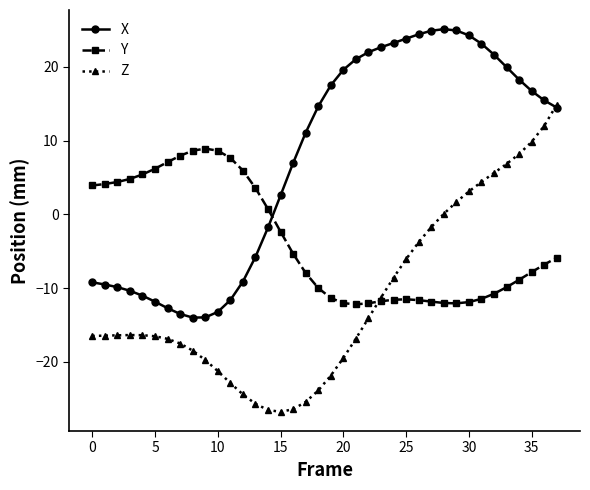

What is the difference between the maximum and minimum values in the Y series?

21.1